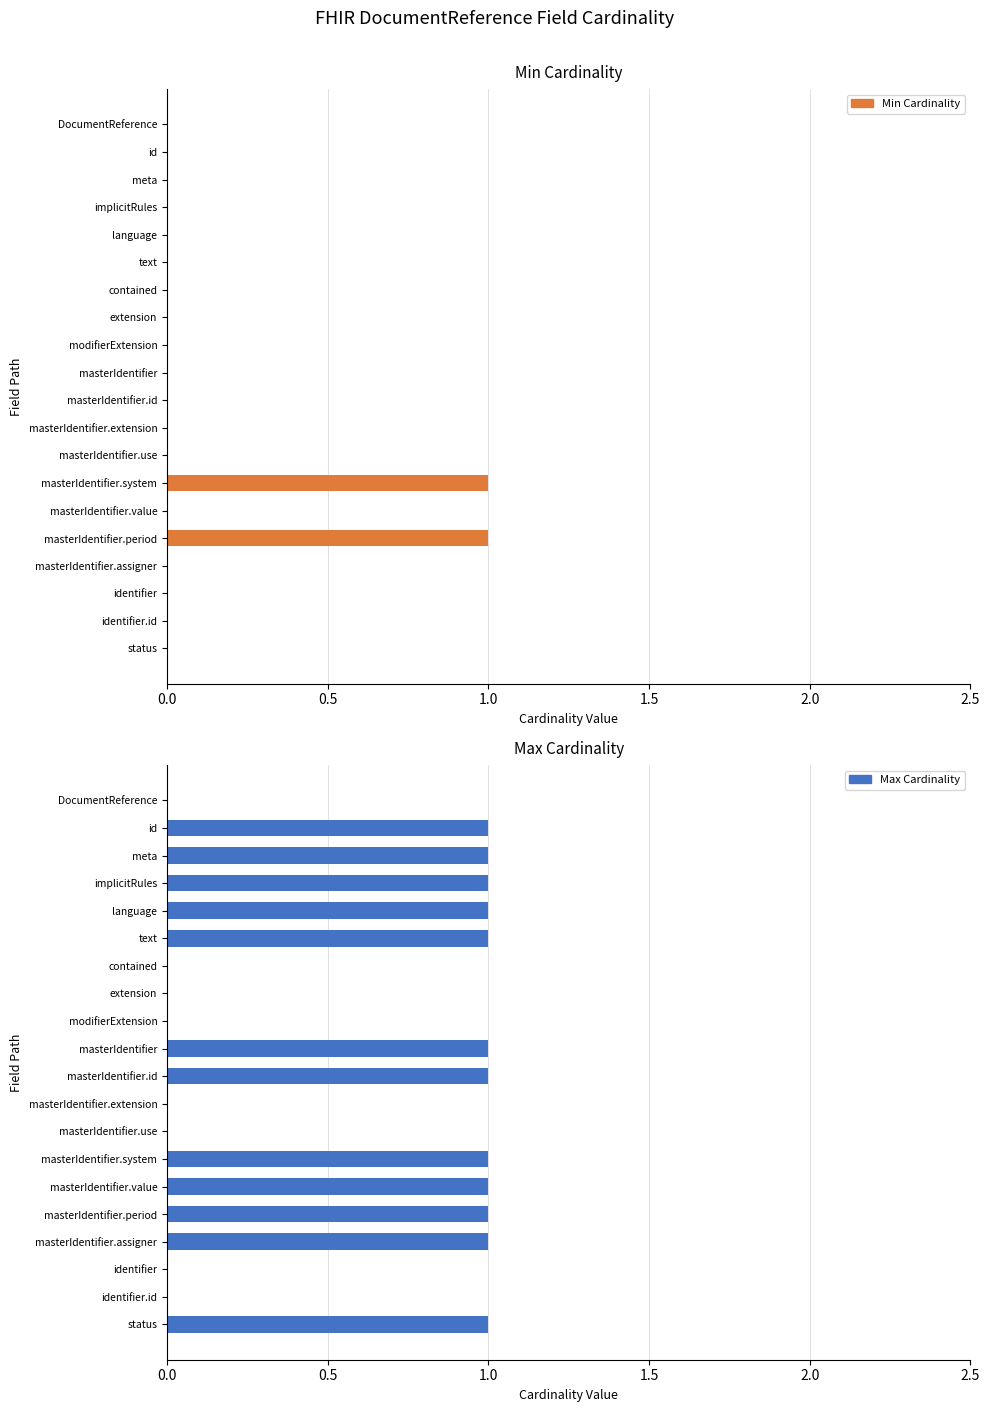

Reading right to left, what are all the values shown in this chart?

Min Cardinality: 0	0	0	0	1	0	1	0	0	0	0	0	0	0	0	0	0	0	0	0
Max Cardinality: 1	0	0	1	1	1	1	0	0	1	1	0	0	0	1	1	1	1	1	0